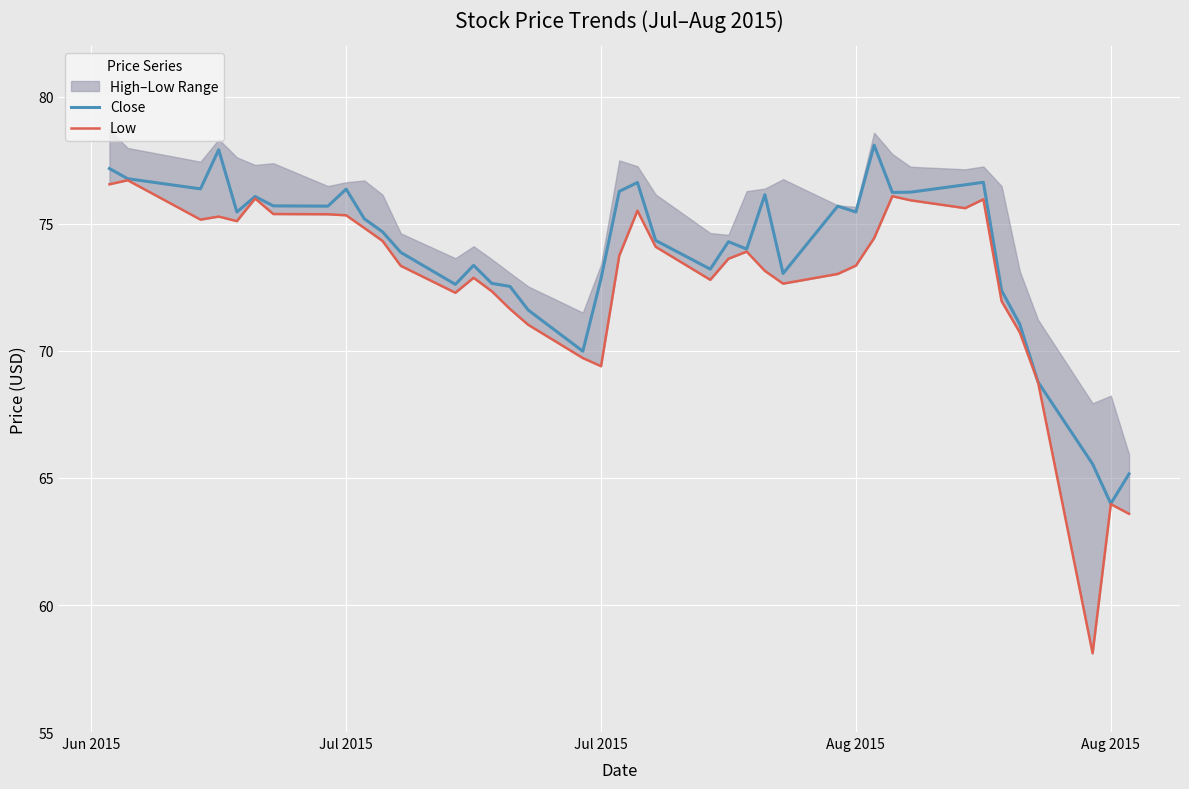

Reading right to left, what are all the values shown in this chart?

Close: 65.2	64.0	65.5	68.8	71.0	72.4	76.6	76.5	76.2	76.2	78.1	75.5	75.7	73.0	76.2	74.0	74.3	73.2	74.3	76.6	76.3	72.8	70.0	71.6	72.5	72.7	73.4	72.6	73.9	74.7	75.2	76.4	75.7	75.7	76.1	75.5	77.9	76.4	76.8	77.2
Low: 63.6	64.0	58.1	68.8	70.7	72.0	76.0	75.6	75.9	76.1	74.4	73.4	73.0	72.7	73.2	73.9	73.6	72.8	74.1	75.5	73.8	69.4	69.7	71.0	71.7	72.3	72.9	72.3	73.3	74.3	74.8	75.3	75.4	75.4	76.0	75.1	75.3	75.2	76.7	76.6